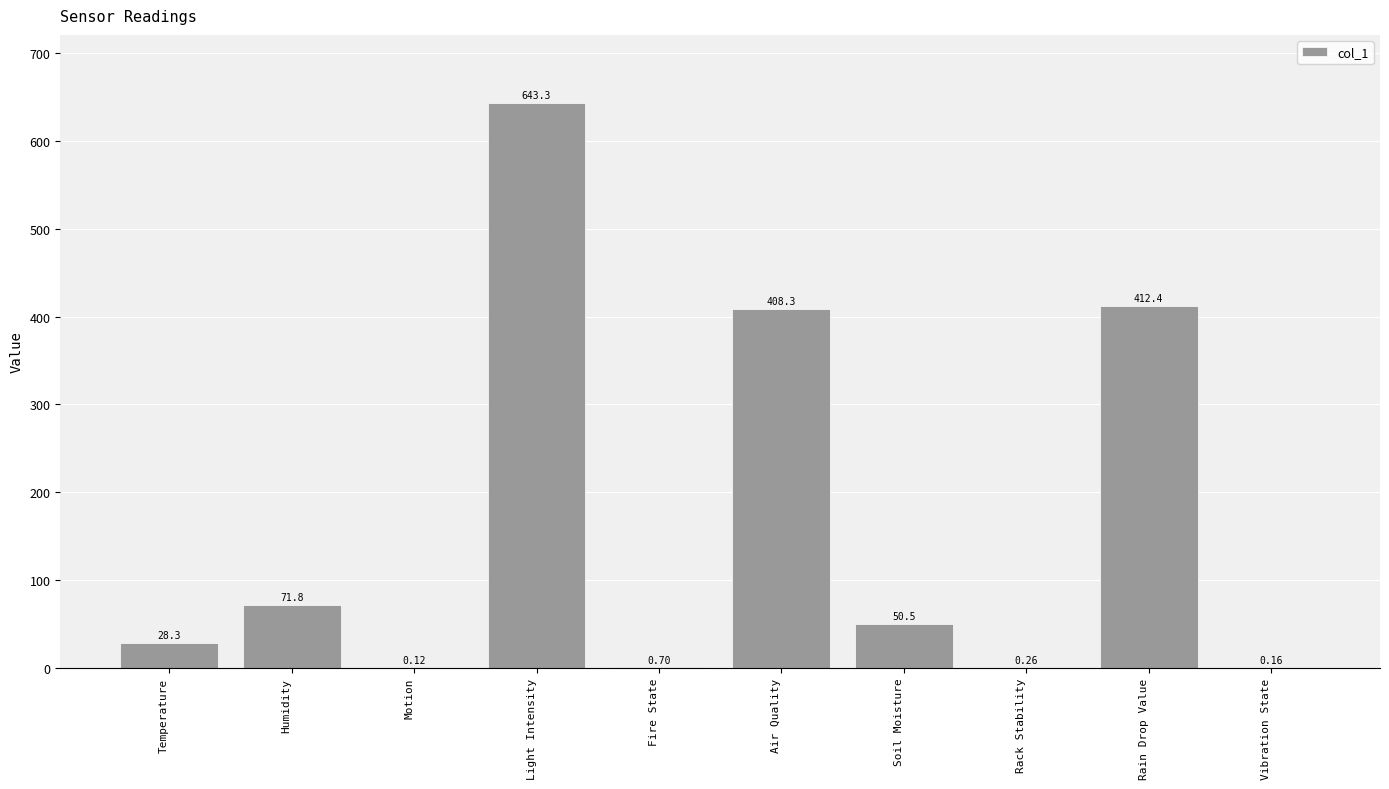

At which category does the chart reach its peak across all series?

Light Intensity